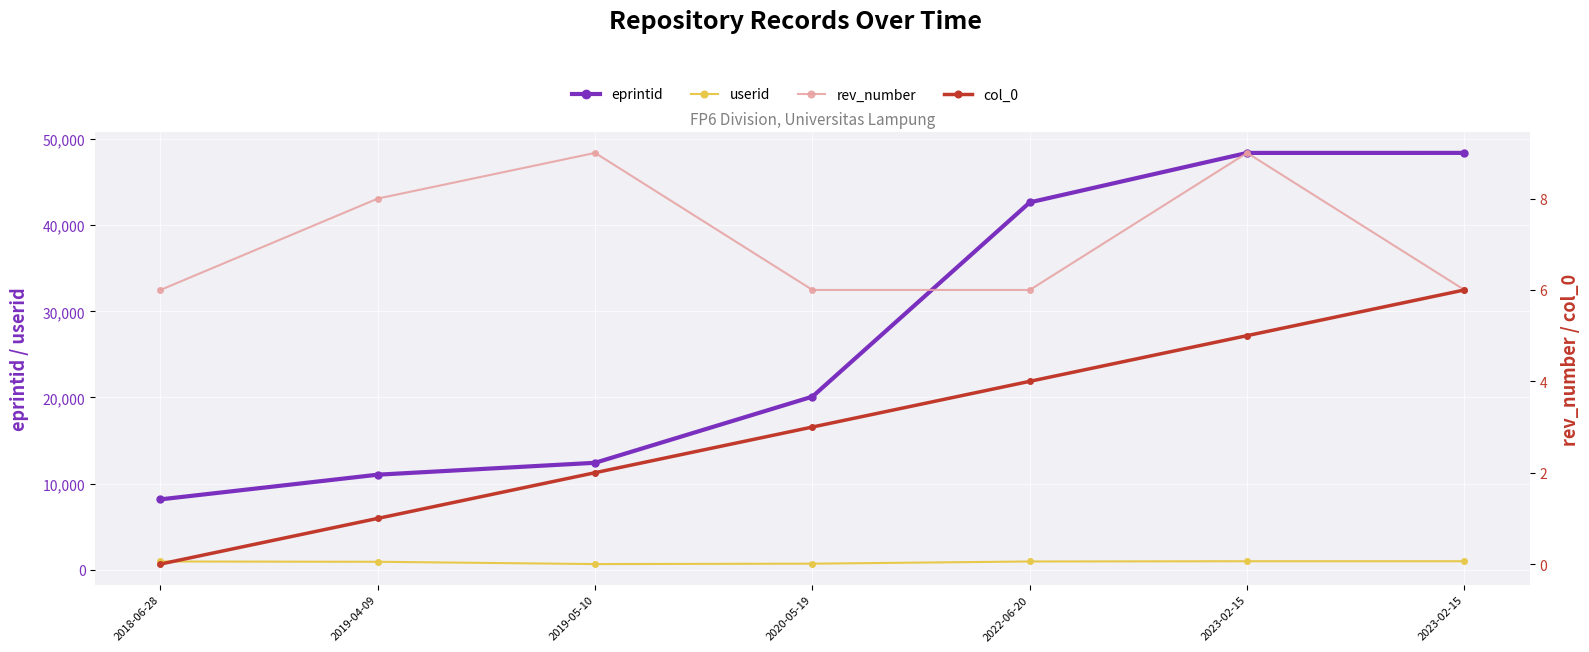

True or false: rev_number has a value of 10 at 2022-06-20.

False